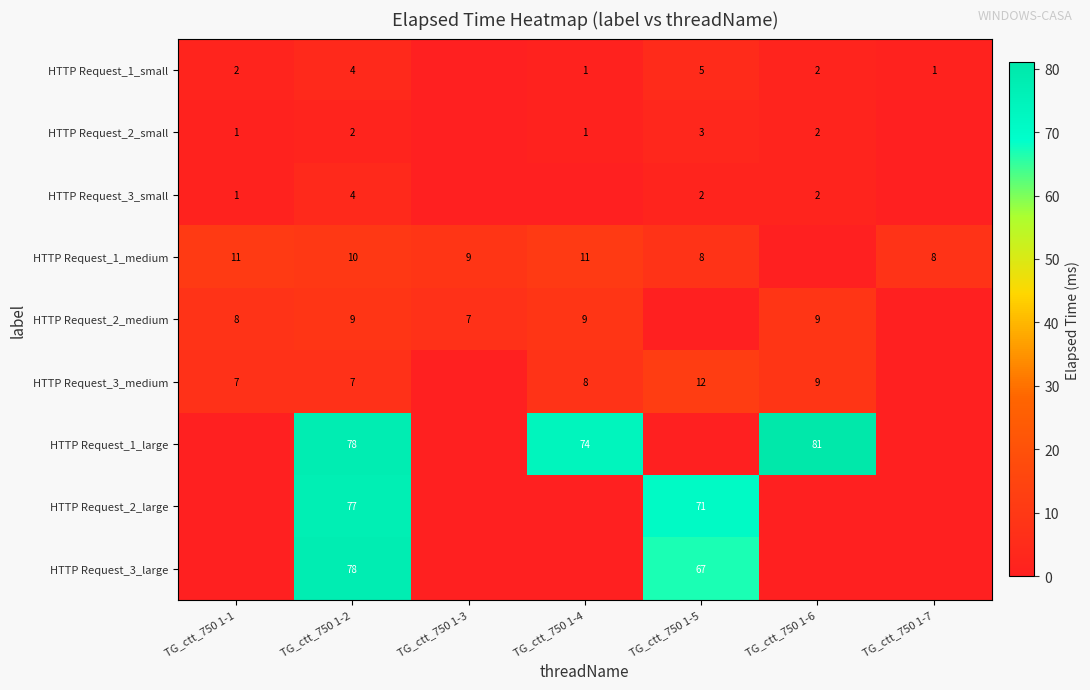

The value of HTTP Request_1_small at TG_ctt_750 1-2 is 4. True or false?

True